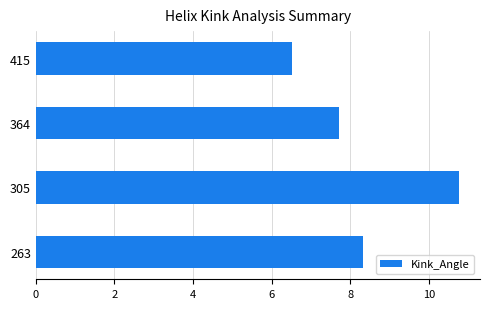

Does the chart contain stacked bars?

No